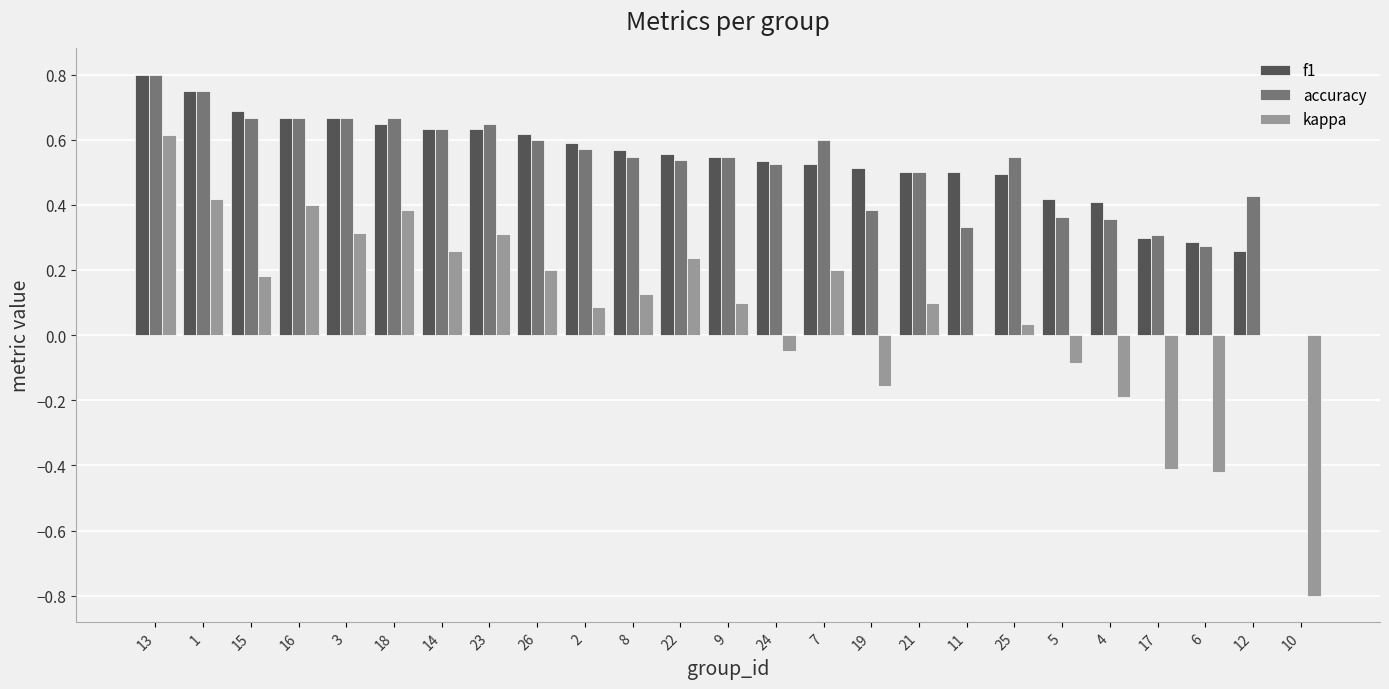

Which series changed the most between 17 and 10?

kappa